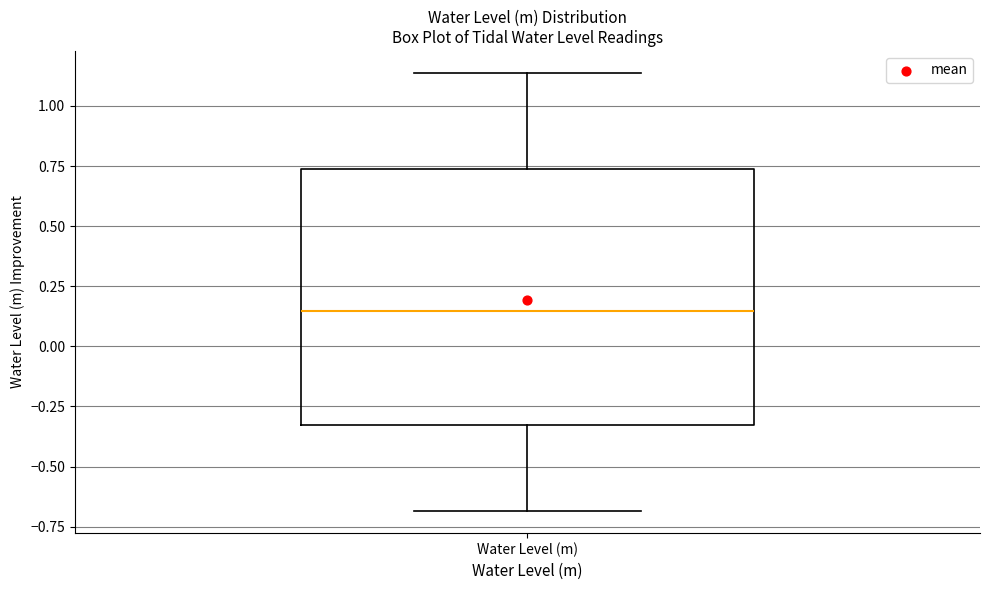

Where is the lower edge of the box for Water Level (m) on the y-axis? The values are not printed on the chart, so give them approximately, as read against the axis.

-0.35